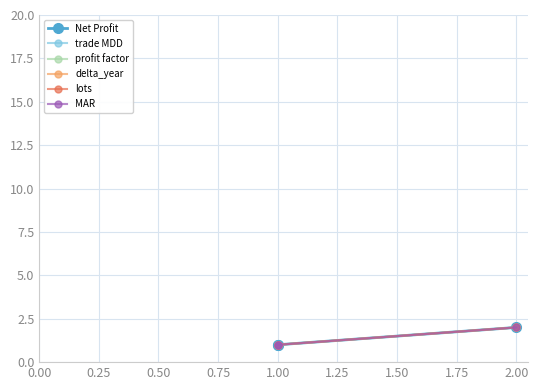

How many data points in Net Profit are above 1?

1